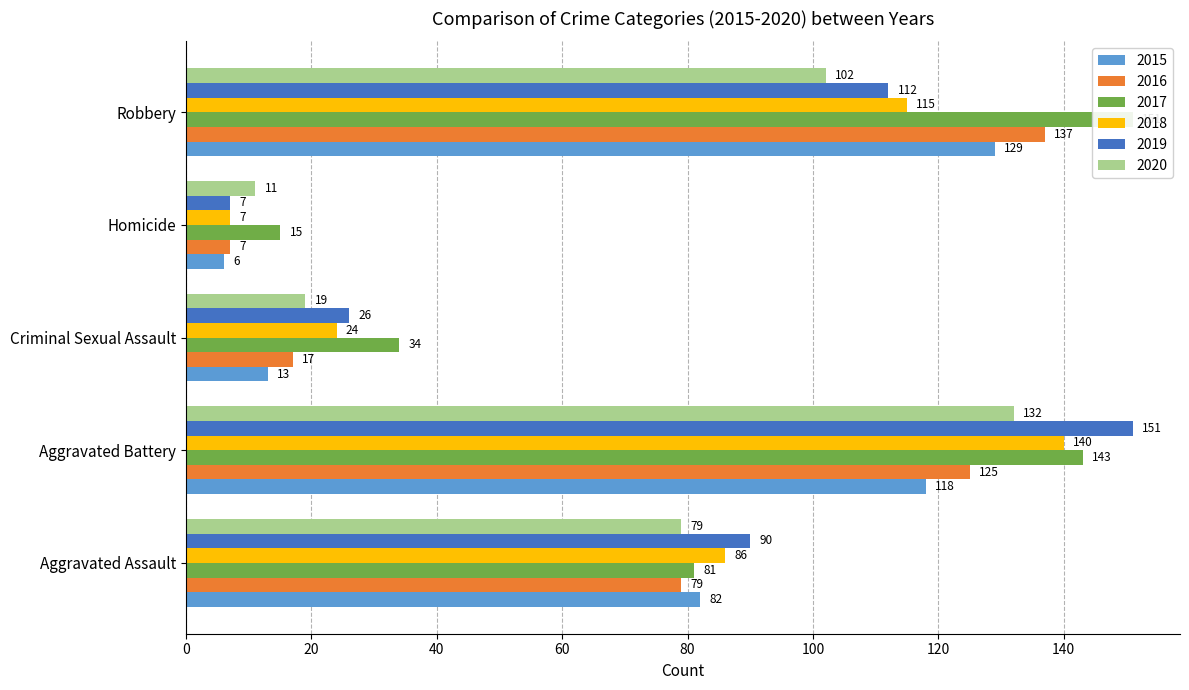

The value of 2015 at Aggravated Assault is 82. True or false?

True